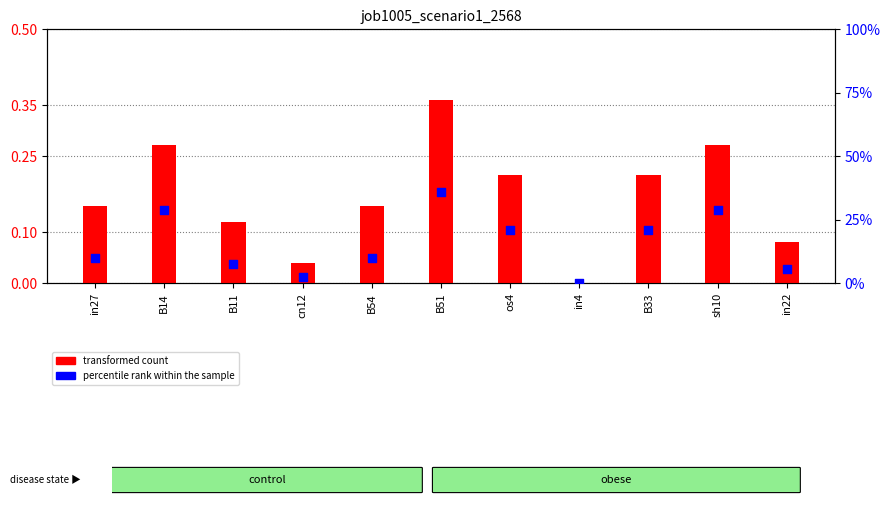

Which series reaches the maximum Y coordinate?

transformed count